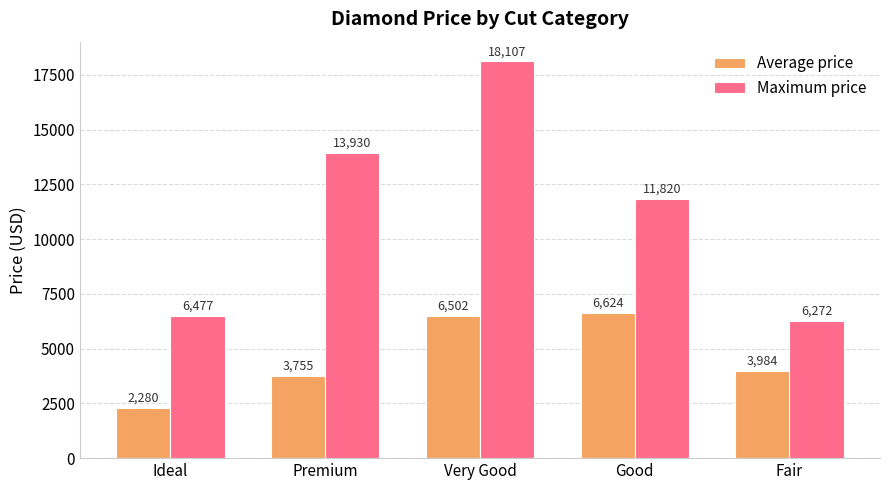

How many categories are shown in the chart?

5